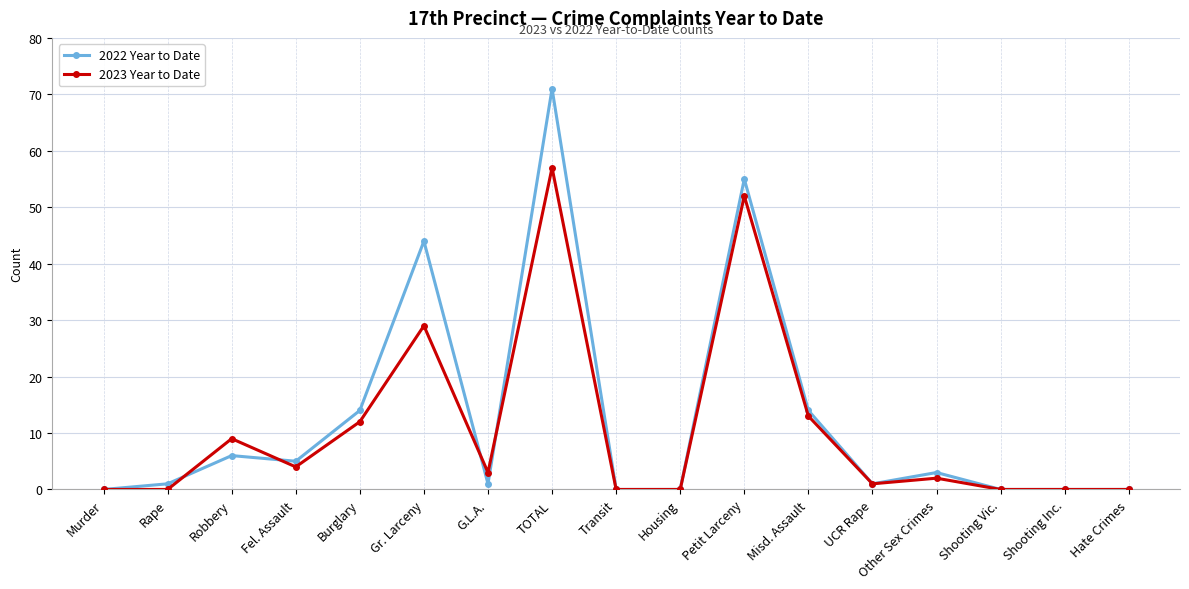

What is the label of the 5th point from the right?

UCR Rape